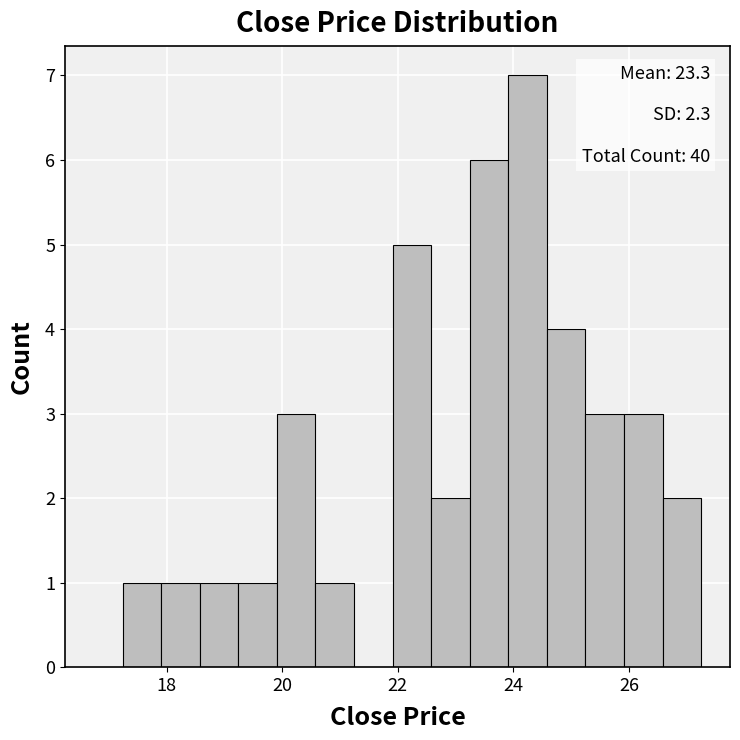

Around what value on the x-axis is the tallest bar? Give the approximate position of its centre, as read against the axis.

24.2